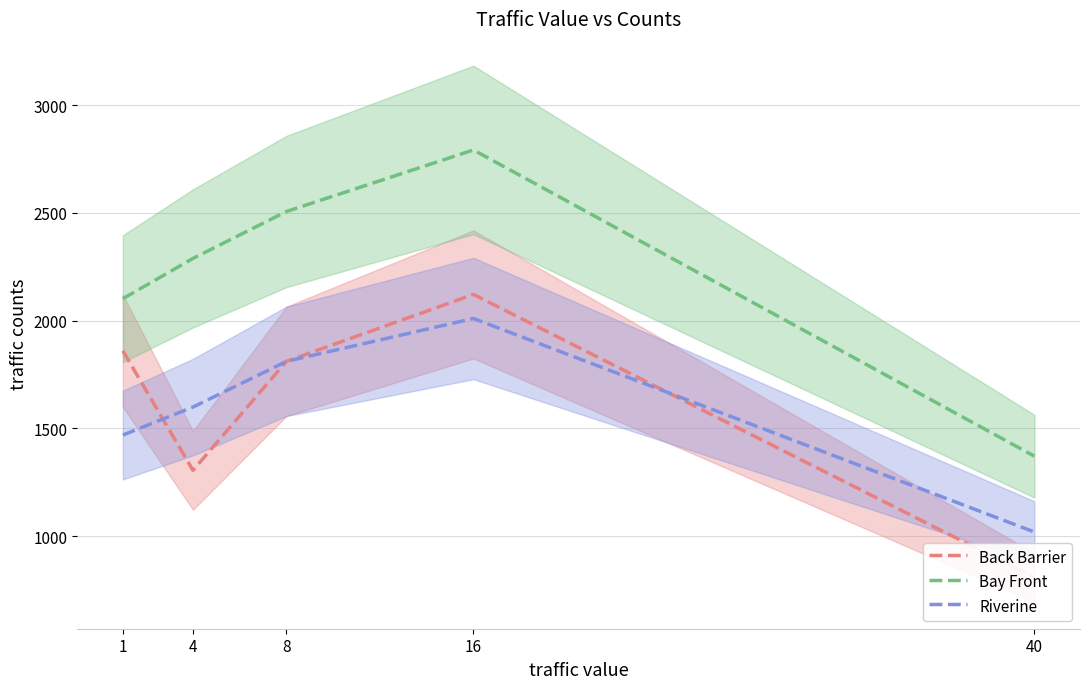

Which series has the largest total across all categories?

Bay Front